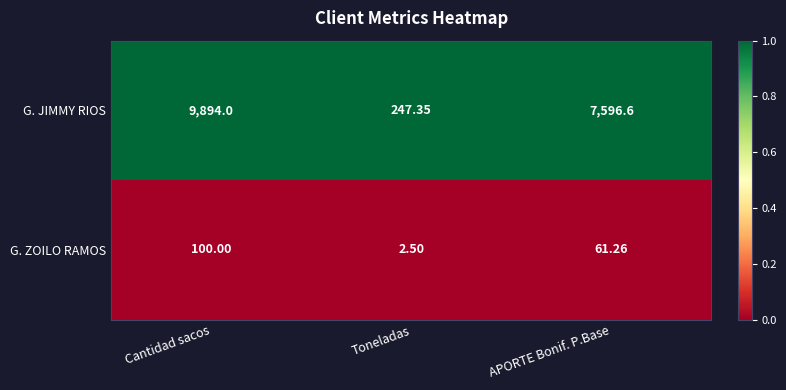

At which category is the sum across all series the highest?

Cantidad sacos